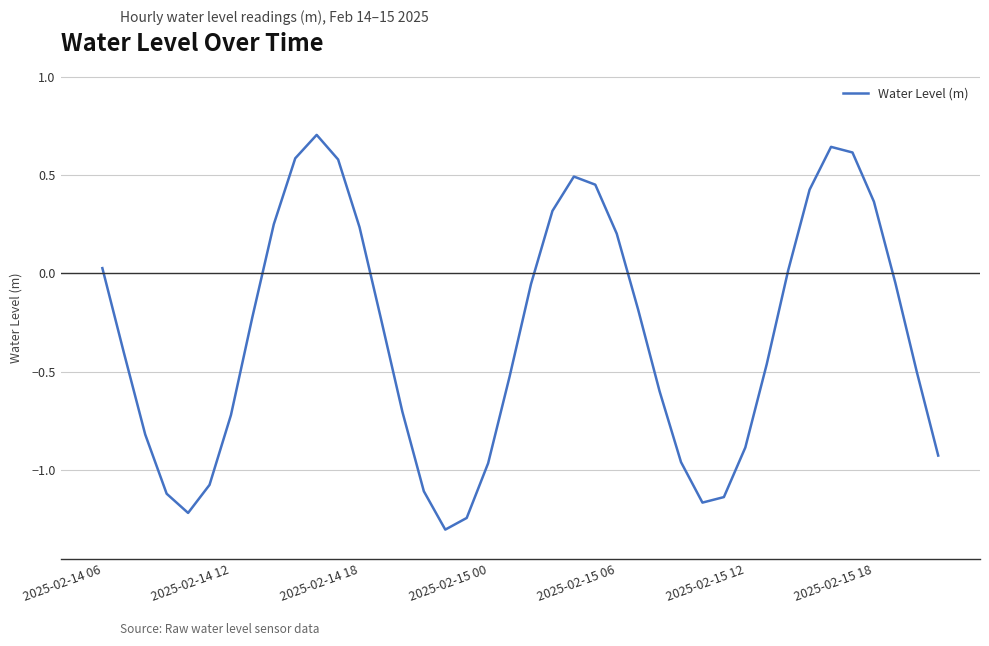

What is the maximum value shown in the chart?

0.7